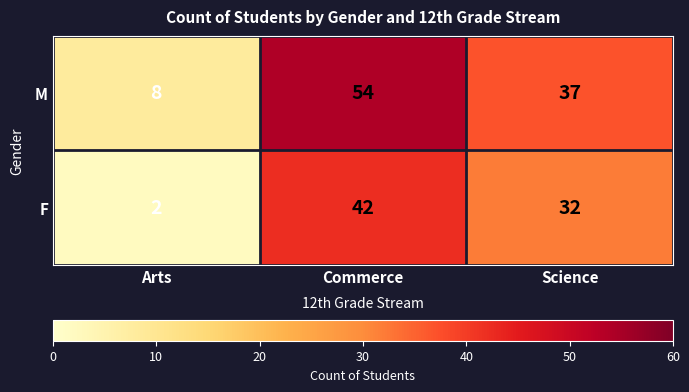

List the series in order of their overall mean, highest first.

M, F